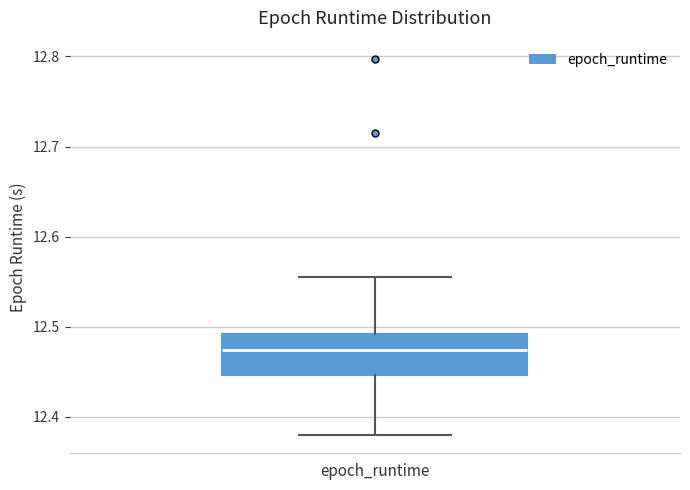

Where does the median line of the box for epoch_runtime sit on the y-axis? The values are not printed on the chart, so give them approximately, as read against the axis.

12.47